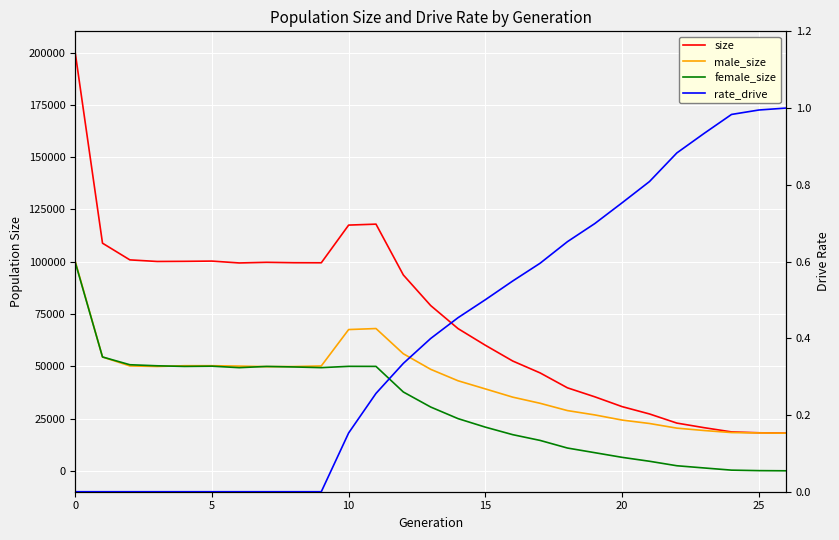

True or false: female_size and rate_drive cross at least once.

True